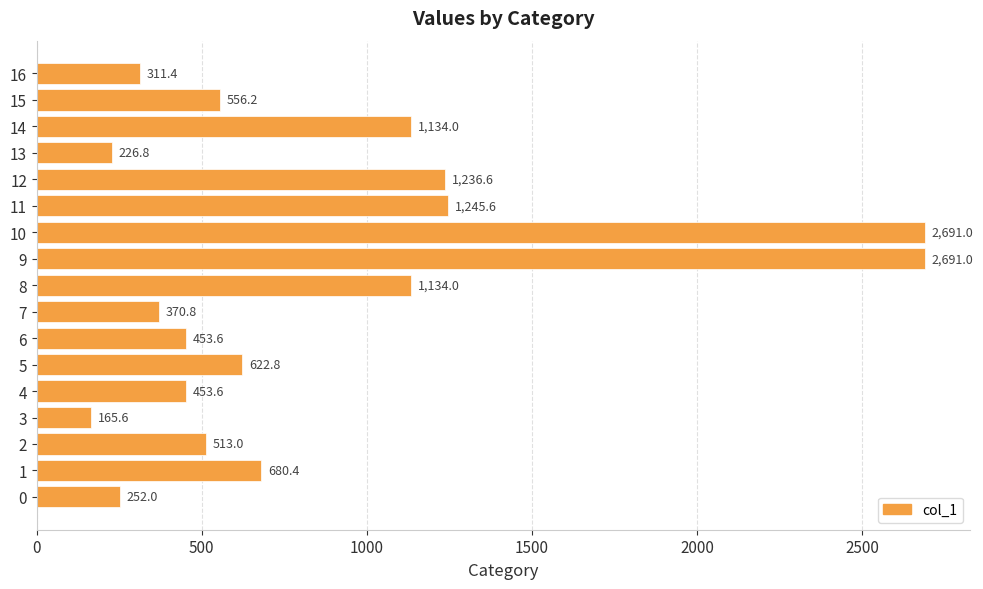

Count the number of values greater than 556.

9